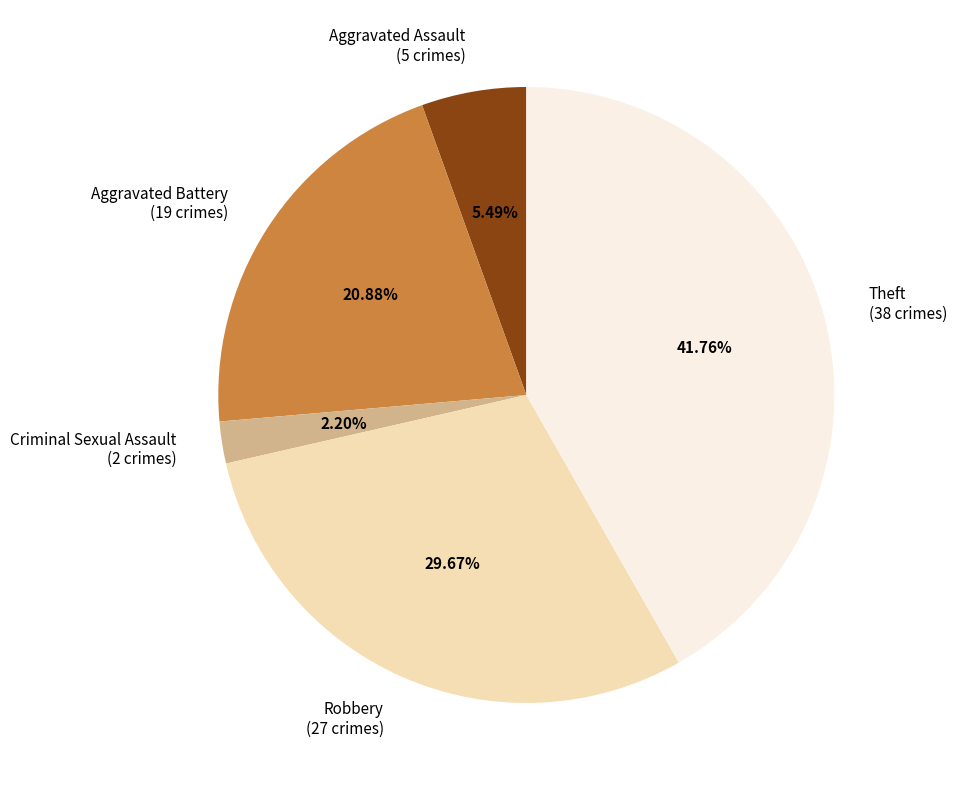

Approximately how many times larger is the value at Aggravated Assault compared to Theft?

0.1